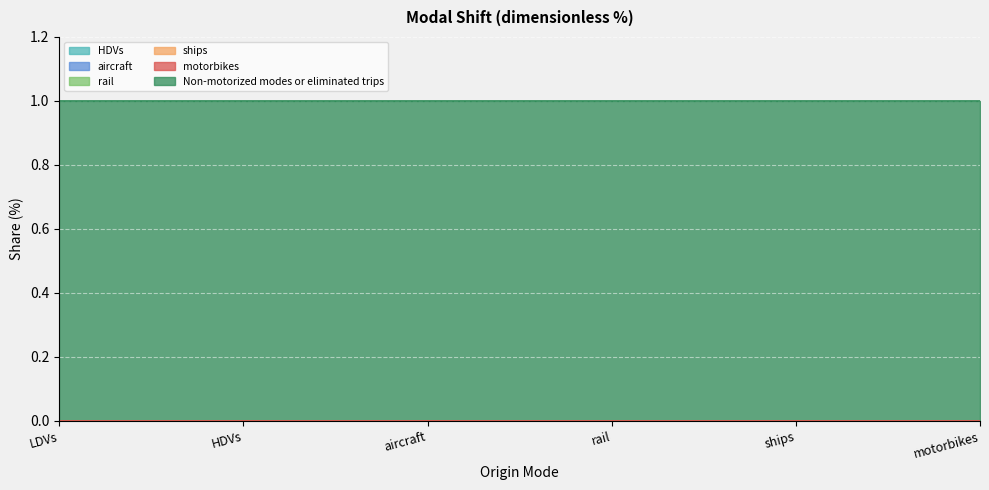

Reading left to right, what are all the values shown in this chart?

HDVs: 0	0	0	0	0	0
aircraft: 0	0	0	0	0	0
rail: 0	0	0	0	0	0
ships: 0	0	0	0	0	0
motorbikes: 0	0	0	0	0	0
Non-motorized modes or eliminated trips: 1	1	1	1	1	1